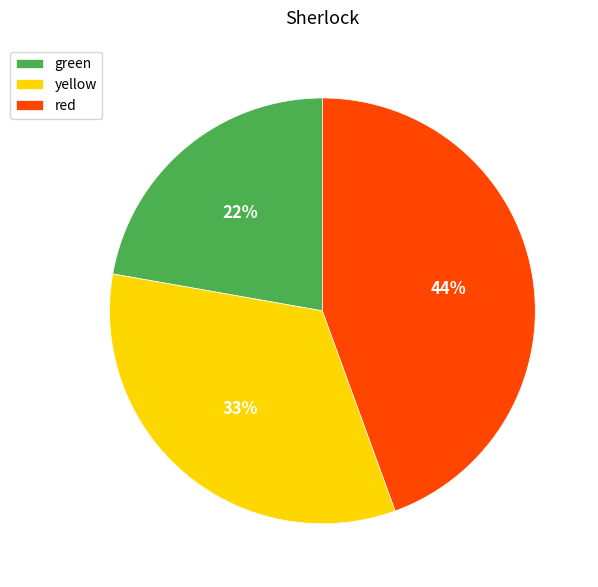

Is it true that red is 59% of the pie?

False